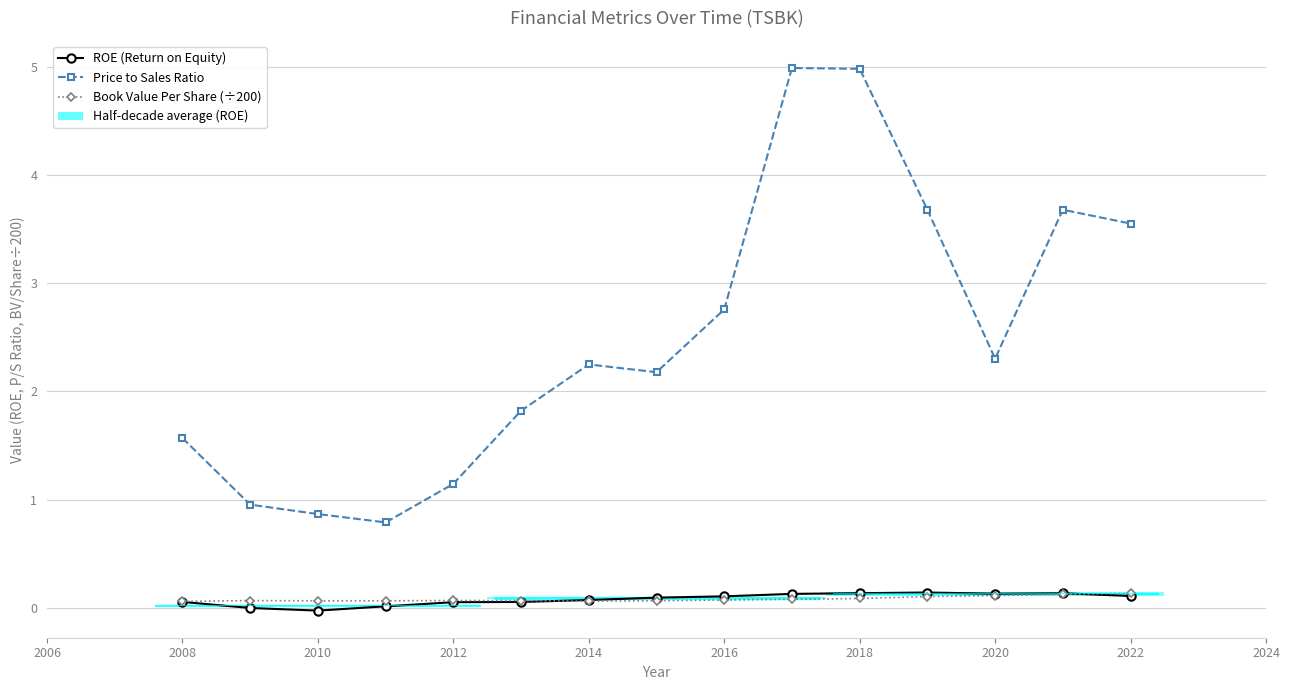

Reading left to right, what are all the values shown in this chart?

ROE (Return on Equity): 0.1	-0.0	-0.0	0.0	0.1	0.1	0.1	0.1	0.1	0.1	0.1	0.1	0.1	0.1	0.1
Price to Sales Ratio: 1.6	1.0	0.9	0.8	1.1	1.8	2.2	2.2	2.8	5.0	5.0	3.7	2.3	3.7	3.6
Book Value Per Share (÷200): 0.1	0.1	0.1	0.1	0.1	0.1	0.1	0.1	0.1	0.1	0.1	0.1	0.1	0.1	0.1